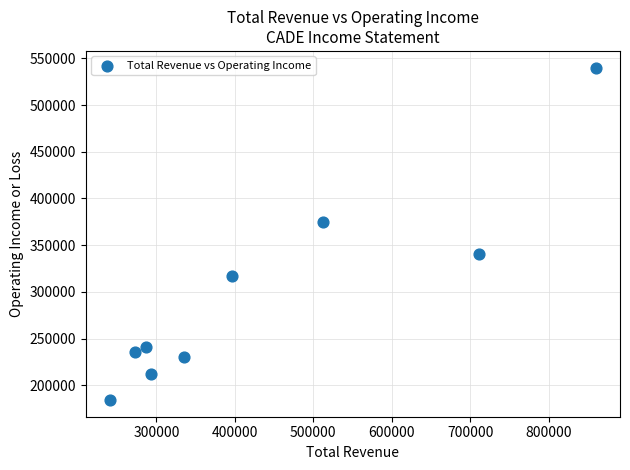

What Y value in the scatter plot is closest to 362100?

375000